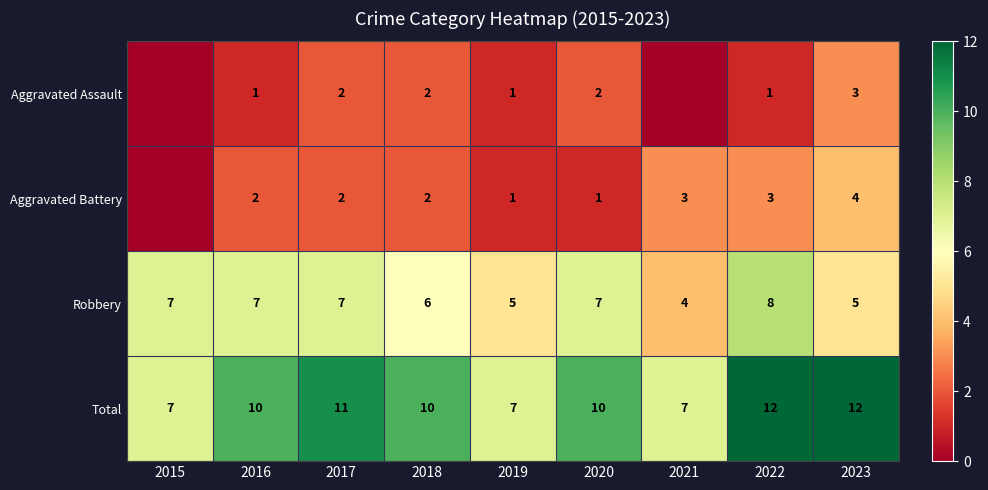

What is the spread (max minus min) of values at 2023?

9